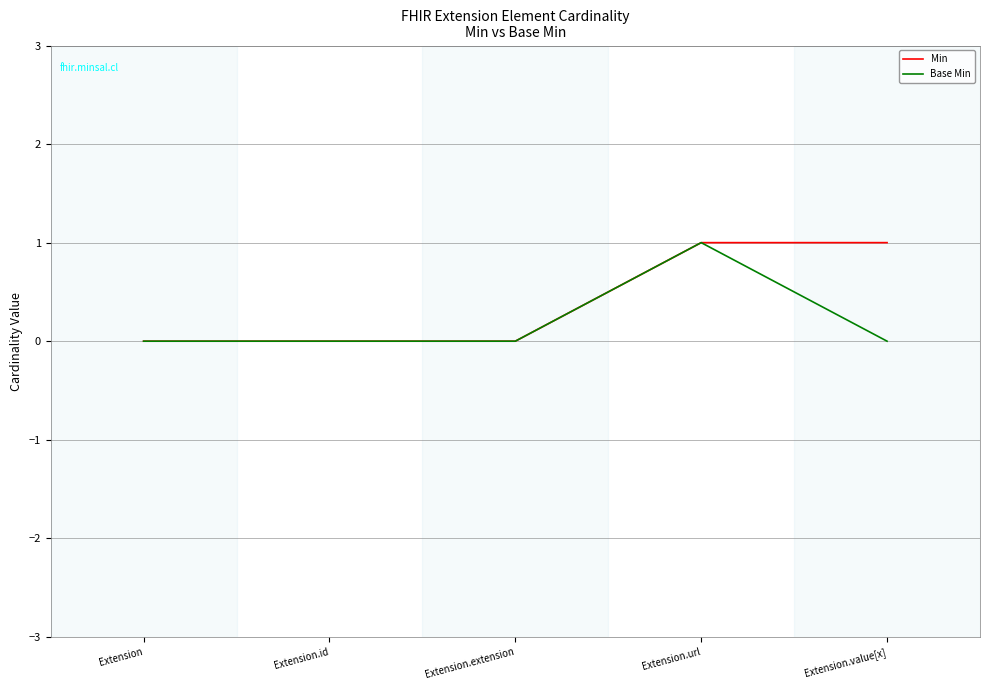

At which category is the sum across all series the highest?

Extension.url